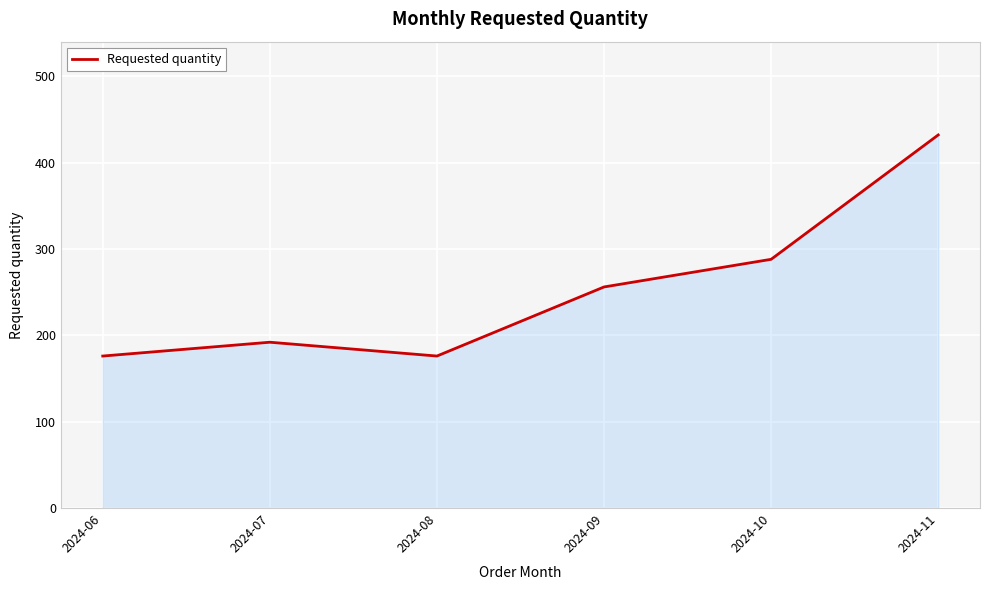

What is the greatest value displayed?

432